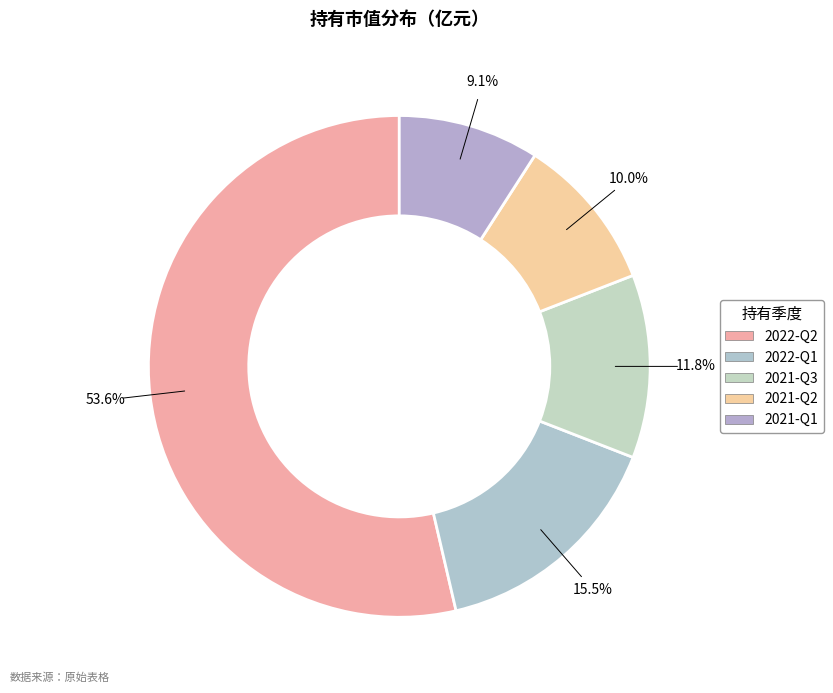

Which slice is the largest?

2022-Q2